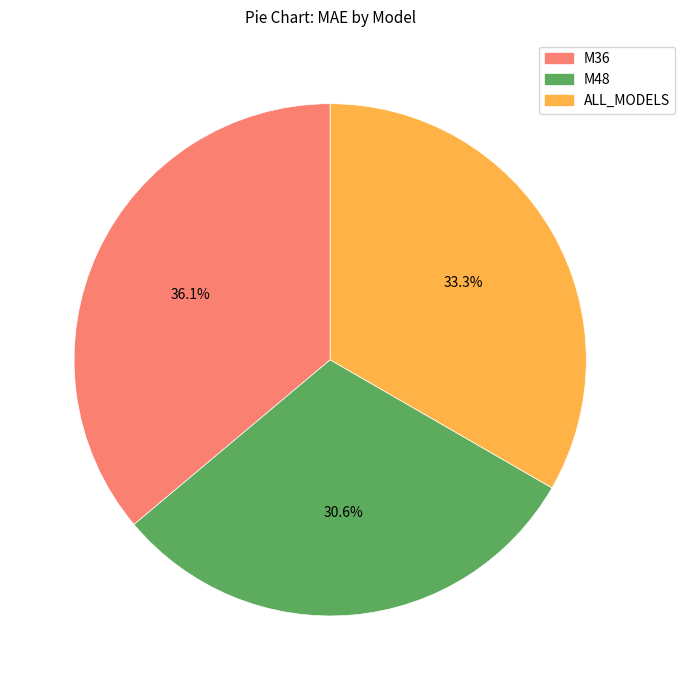

Is the sum of M48 and M36 greater than half?

Yes